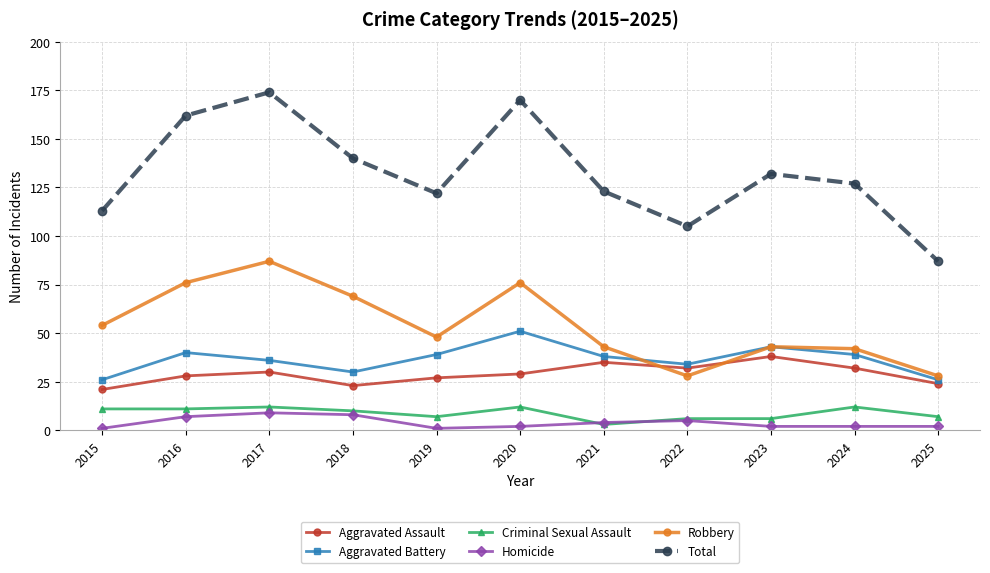

How many series are shown in this chart?

6